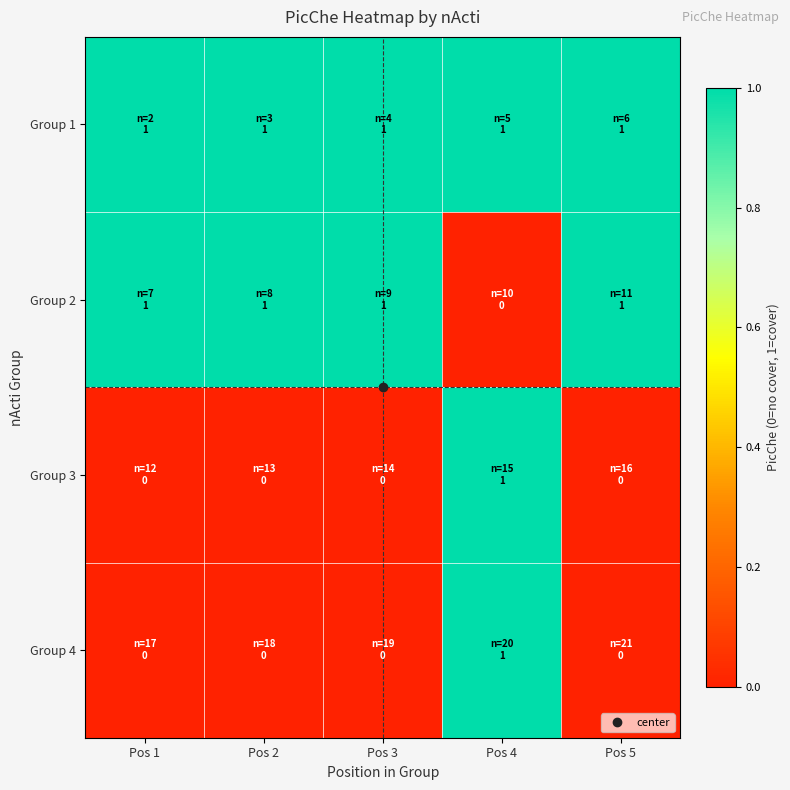

At Pos 2, list the series in order from smallest to largest.

Group 3, Group 4, Group 1, Group 2